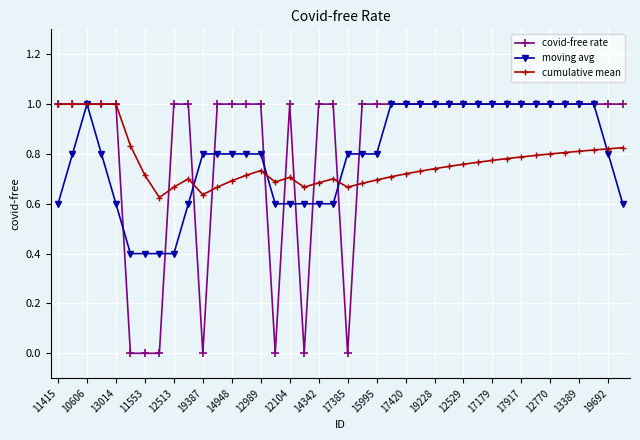

What is the value of the moving avg point at the 38th from the left?

1.0